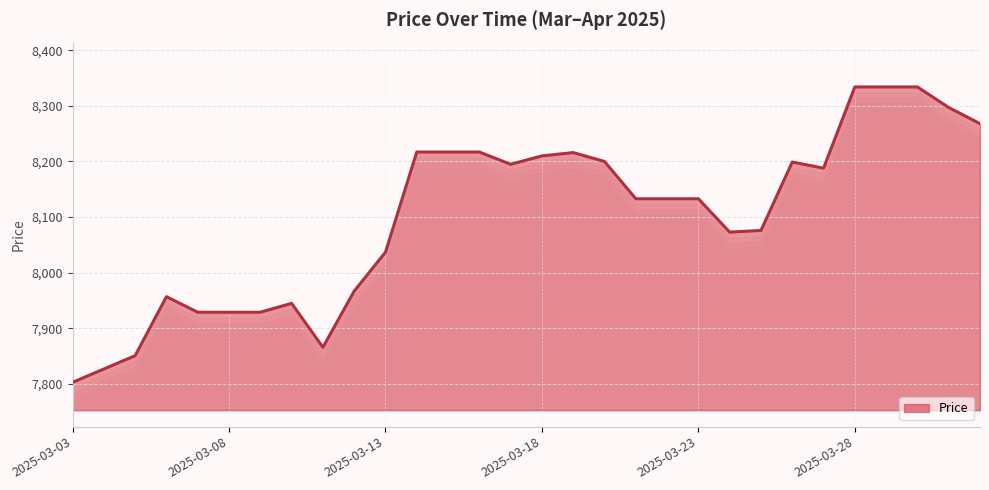

What is the smallest value displayed?

7803